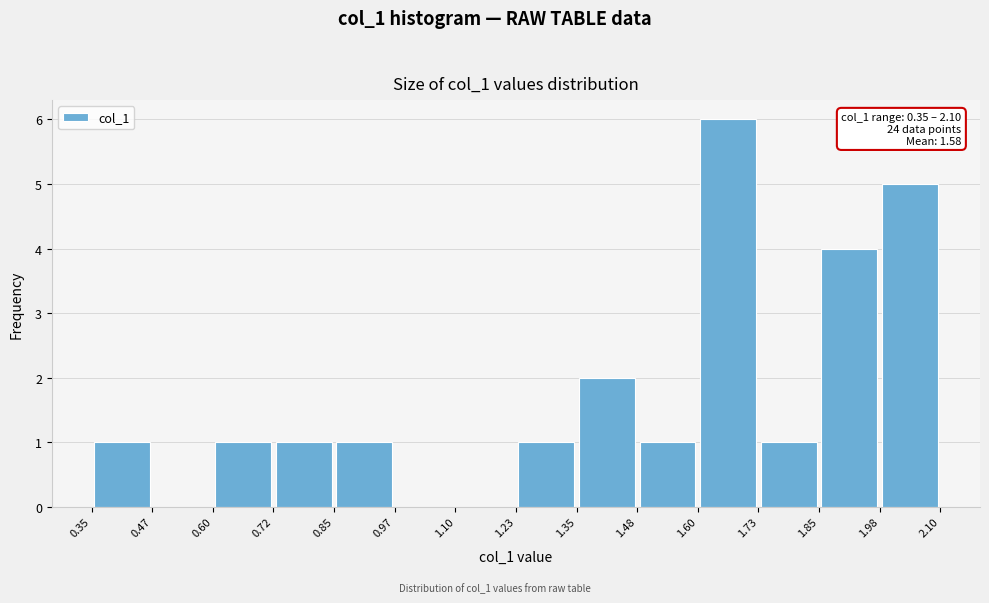

Over which range of the x-axis is the bar tallest?

1.60 to 1.73